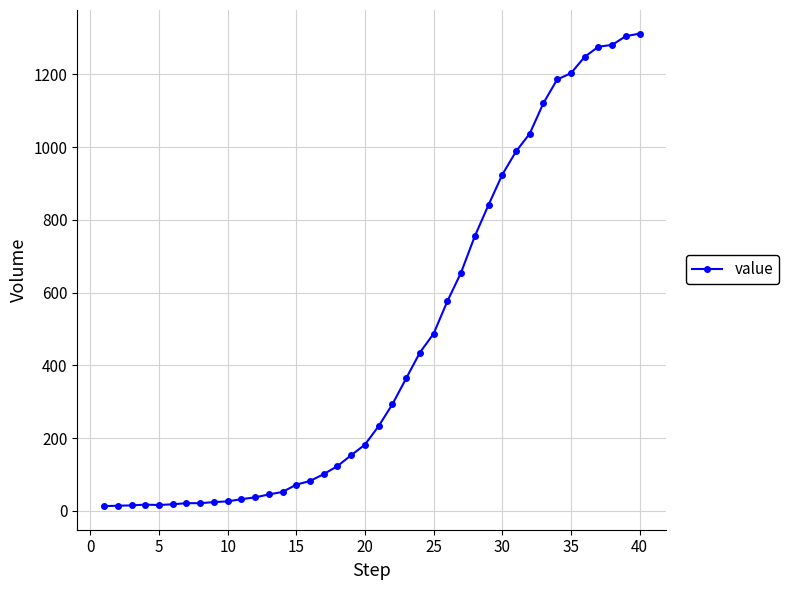

What is the average value?

465